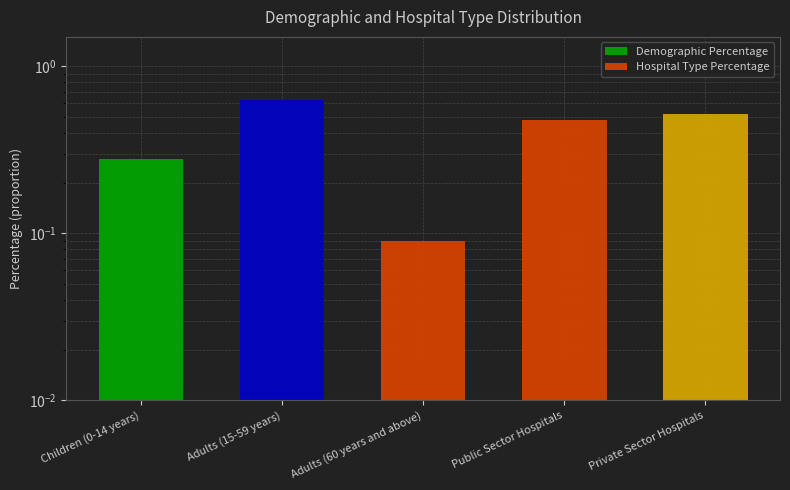

True or false: the data shows 0.1 at Adults (60 years and above).

True